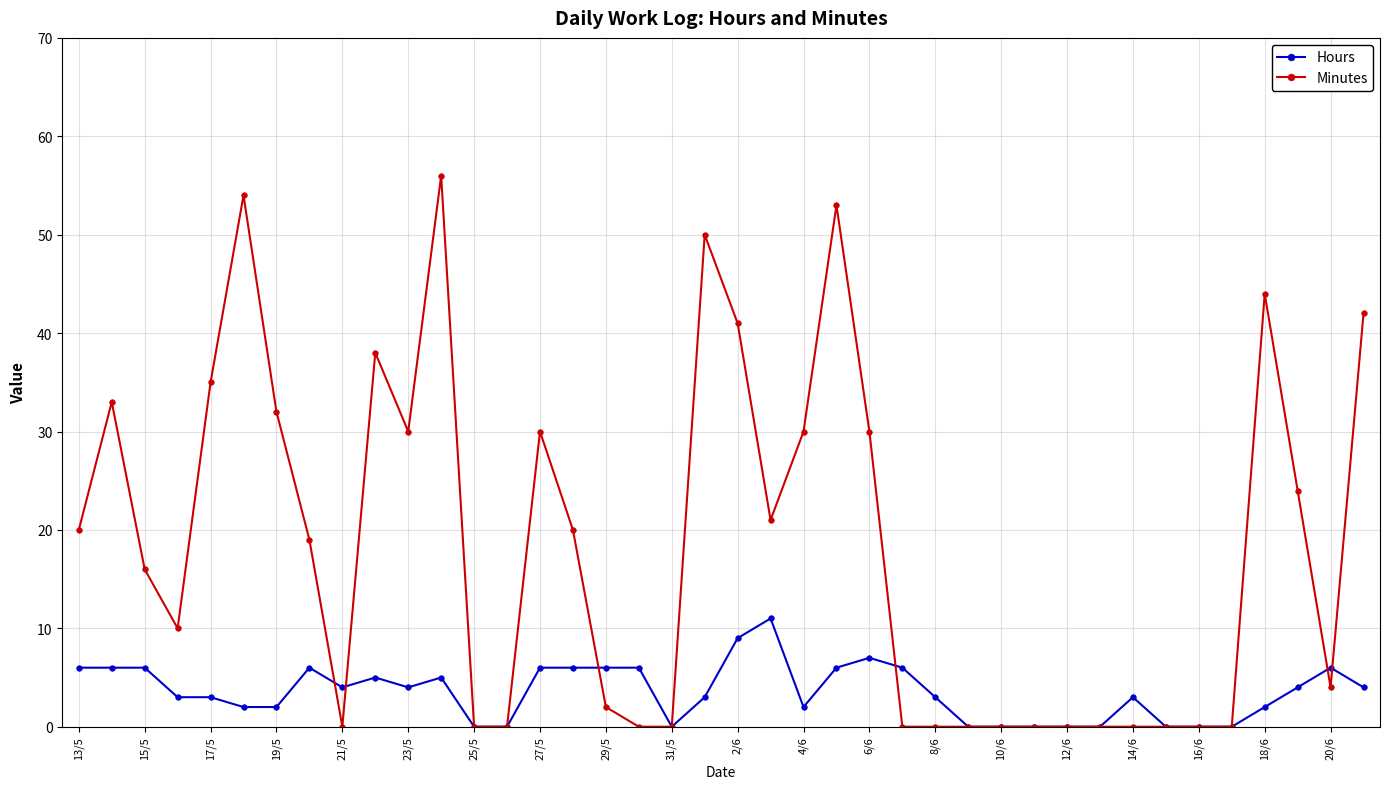

How many values in the Minutes series are below 19?

20